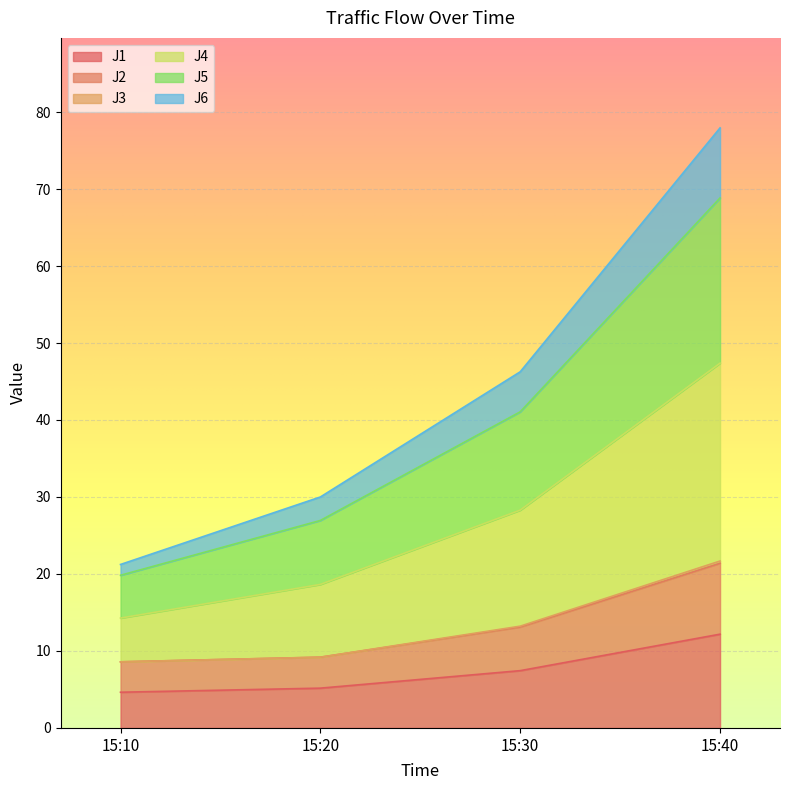

Which category has the highest value in the J3 series?

15:40